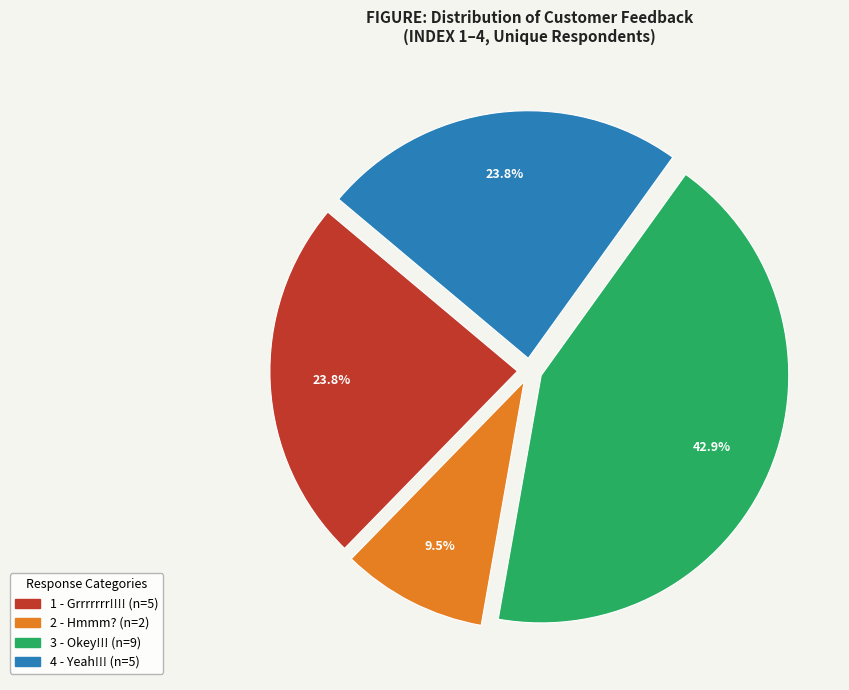

Is there a majority slice in this chart?

No